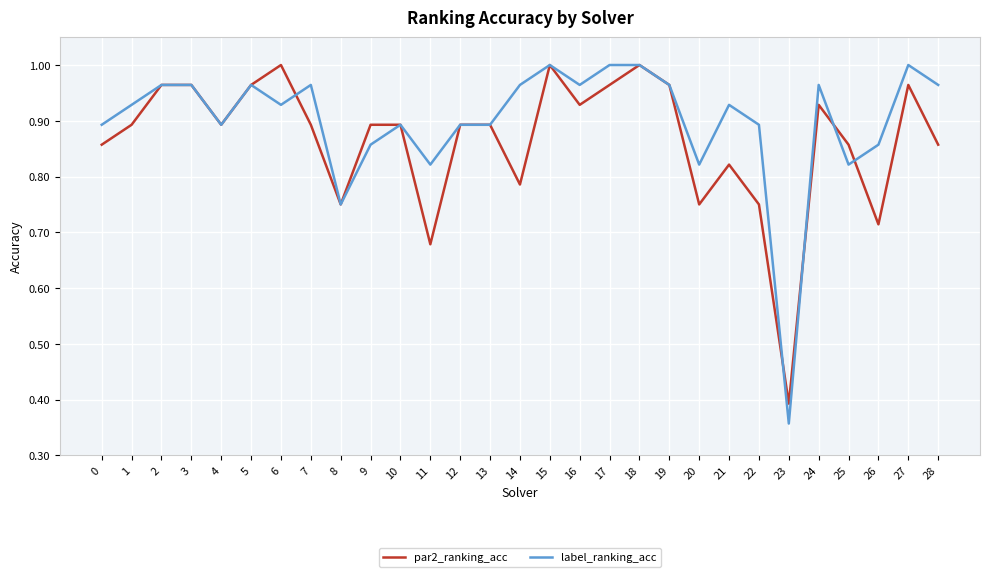

The value of label_ranking_acc at 21 is 0.4. True or false?

False